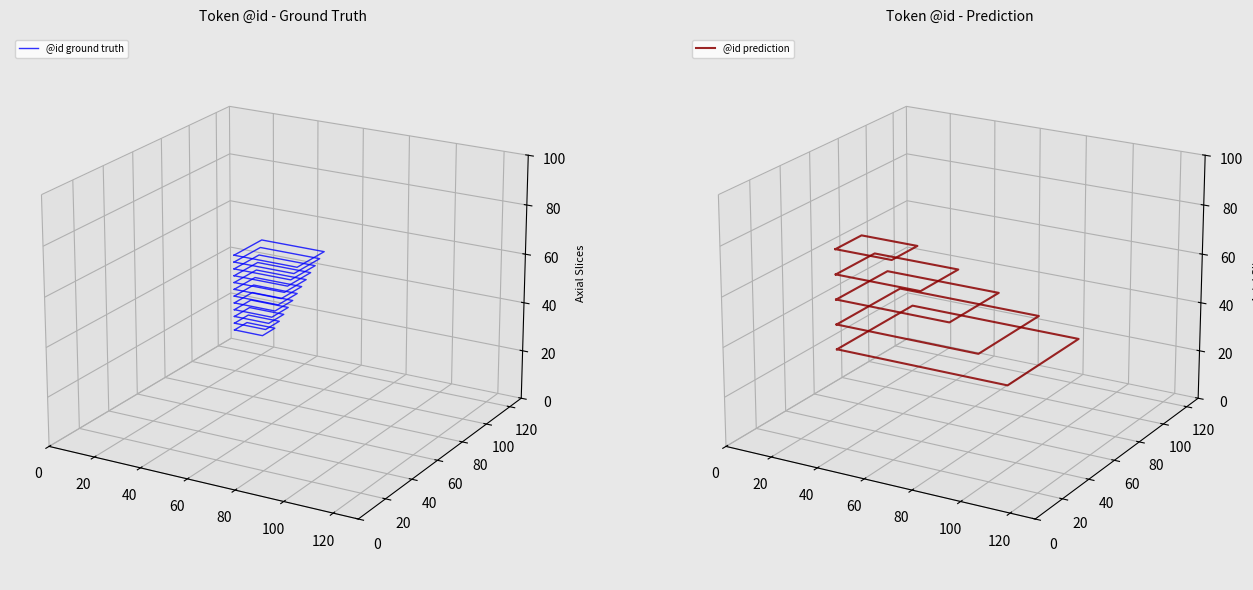

Which series changed the most between 0 and 20?

@id prediction